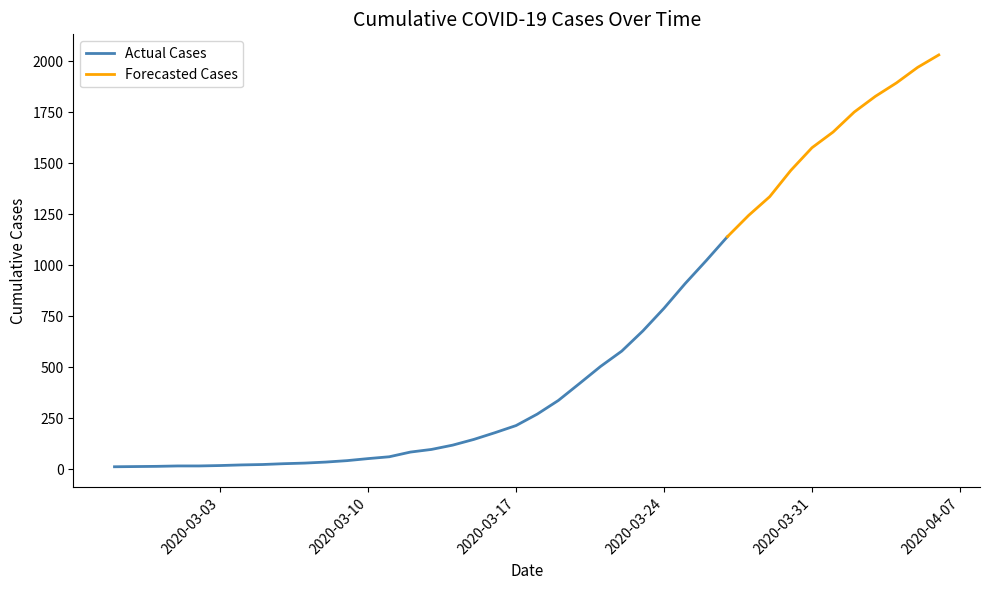

List the labels in order of value, smallest first.

2020-02-27, 2020-02-28, 2020-02-29, 2020-03-01, 2020-03-02, 2020-03-03, 2020-03-04, 2020-03-05, 2020-03-06, 2020-03-07, 2020-03-08, 2020-03-09, 2020-03-10, 2020-03-11, 2020-03-12, 2020-03-13, 2020-03-14, 2020-03-15, 2020-03-16, 2020-03-17, 2020-03-18, 2020-03-19, 2020-03-20, 2020-03-21, 2020-03-22, 2020-03-23, 2020-03-24, 2020-03-25, 2020-03-26, 2020-03-27, 2020-03-28, 2020-03-29, 2020-03-30, 2020-03-31, 2020-04-01, 2020-04-02, 2020-04-03, 2020-04-04, 2020-04-05, 2020-04-06